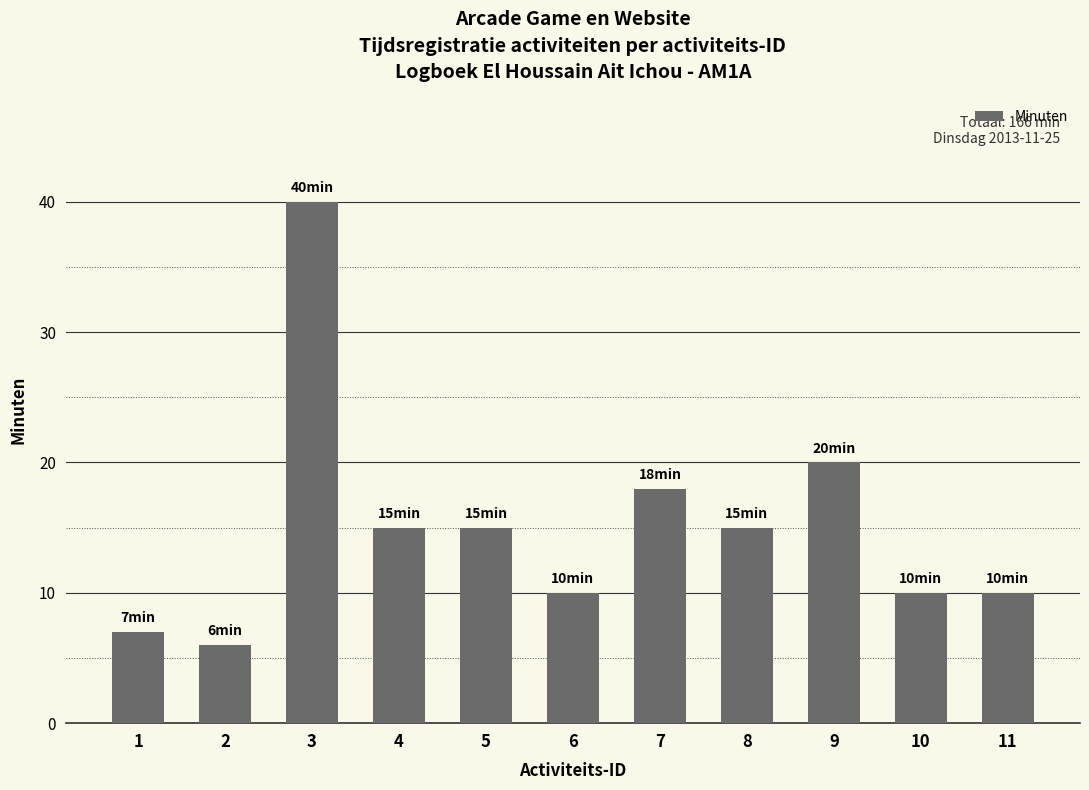

What is the maximum value shown in the chart?

40